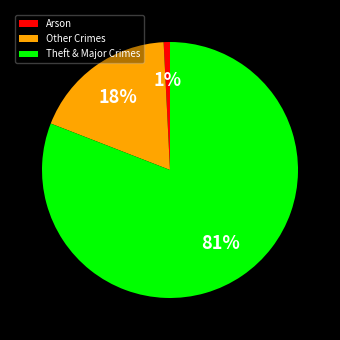

True or false: Other Crimes accounts for 31% of the total.

False